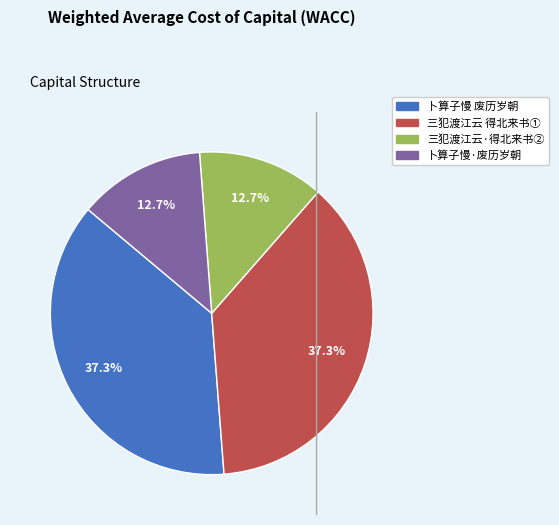

To the nearest percent, what is the average slice percentage?

25%